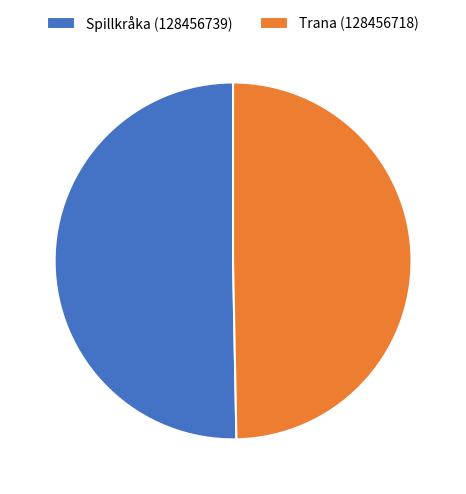

Do Spillkråka (128456739) and Trana (128456718) together represent more than half of the pie?

Yes